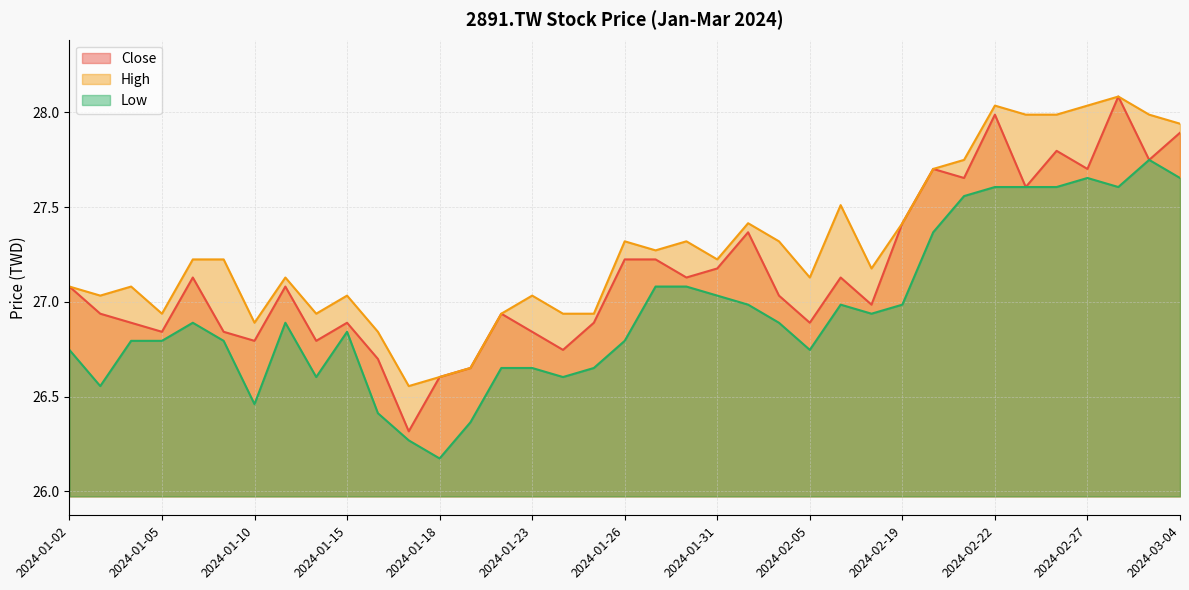

Reading left to right, extract all data points from this chart.

Close: 2024-01-02=27.1	2024-01-03=26.9	2024-01-04=26.9	2024-01-05=26.8	2024-01-08=27.1	2024-01-09=26.8	2024-01-10=26.8	2024-01-11=27.1	2024-01-12=26.8	2024-01-15=26.9	2024-01-16=26.7	2024-01-17=26.3	2024-01-18=26.6	2024-01-19=26.7	2024-01-22=26.9	2024-01-23=26.8	2024-01-24=26.7	2024-01-25=26.9	2024-01-26=27.2	2024-01-29=27.2	2024-01-30=27.1	2024-01-31=27.2	2024-02-01=27.4	2024-02-02=27.0	2024-02-05=26.9	2024-02-15=27.1	2024-02-16=27.0	2024-02-19=27.4	2024-02-20=27.7	2024-02-21=27.7	2024-02-22=28.0	2024-02-23=27.6	2024-02-26=27.8	2024-02-27=27.7	2024-02-29=28.1	2024-03-01=27.7	2024-03-04=27.9
High: 2024-01-02=27.1	2024-01-03=27.0	2024-01-04=27.1	2024-01-05=26.9	2024-01-08=27.2	2024-01-09=27.2	2024-01-10=26.9	2024-01-11=27.1	2024-01-12=26.9	2024-01-15=27.0	2024-01-16=26.8	2024-01-17=26.6	2024-01-18=26.6	2024-01-19=26.7	2024-01-22=26.9	2024-01-23=27.0	2024-01-24=26.9	2024-01-25=26.9	2024-01-26=27.3	2024-01-29=27.3	2024-01-30=27.3	2024-01-31=27.2	2024-02-01=27.4	2024-02-02=27.3	2024-02-05=27.1	2024-02-15=27.5	2024-02-16=27.2	2024-02-19=27.4	2024-02-20=27.7	2024-02-21=27.7	2024-02-22=28.0	2024-02-23=28.0	2024-02-26=28.0	2024-02-27=28.0	2024-02-29=28.1	2024-03-01=28.0	2024-03-04=27.9
Low: 2024-01-02=26.7	2024-01-03=26.6	2024-01-04=26.8	2024-01-05=26.8	2024-01-08=26.9	2024-01-09=26.8	2024-01-10=26.5	2024-01-11=26.9	2024-01-12=26.6	2024-01-15=26.8	2024-01-16=26.4	2024-01-17=26.3	2024-01-18=26.2	2024-01-19=26.4	2024-01-22=26.7	2024-01-23=26.7	2024-01-24=26.6	2024-01-25=26.7	2024-01-26=26.8	2024-01-29=27.1	2024-01-30=27.1	2024-01-31=27.0	2024-02-01=27.0	2024-02-02=26.9	2024-02-05=26.7	2024-02-15=27.0	2024-02-16=26.9	2024-02-19=27.0	2024-02-20=27.4	2024-02-21=27.6	2024-02-22=27.6	2024-02-23=27.6	2024-02-26=27.6	2024-02-27=27.7	2024-02-29=27.6	2024-03-01=27.7	2024-03-04=27.7